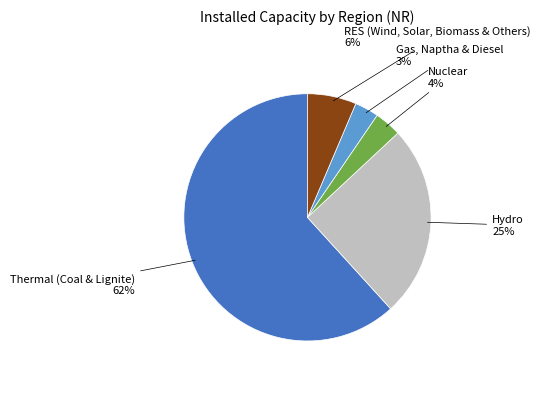

To the nearest percent, what is the difference between the largest and smallest slice percentages?

59%